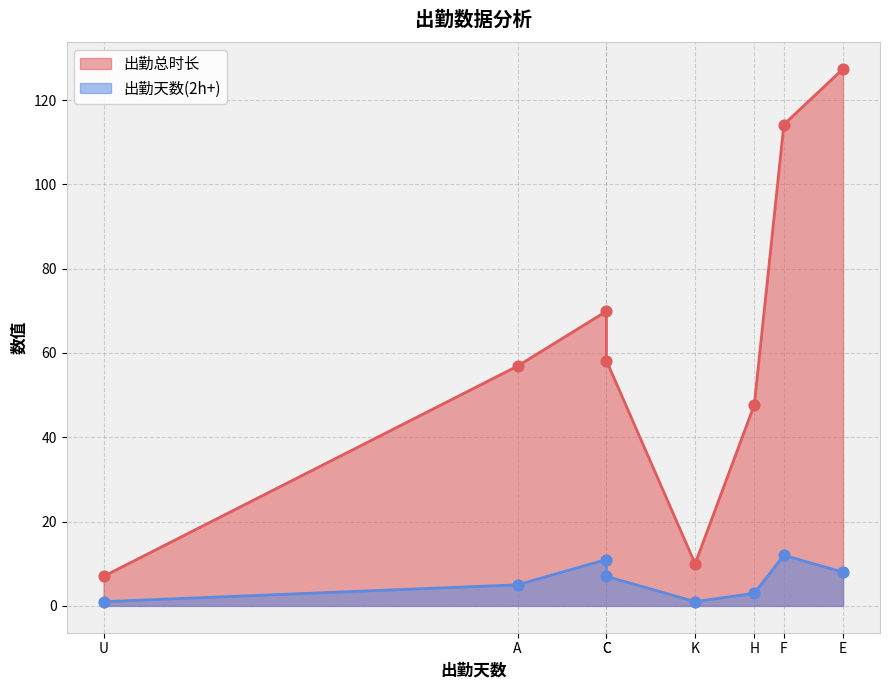

At which category is the sum across all series the highest?

E